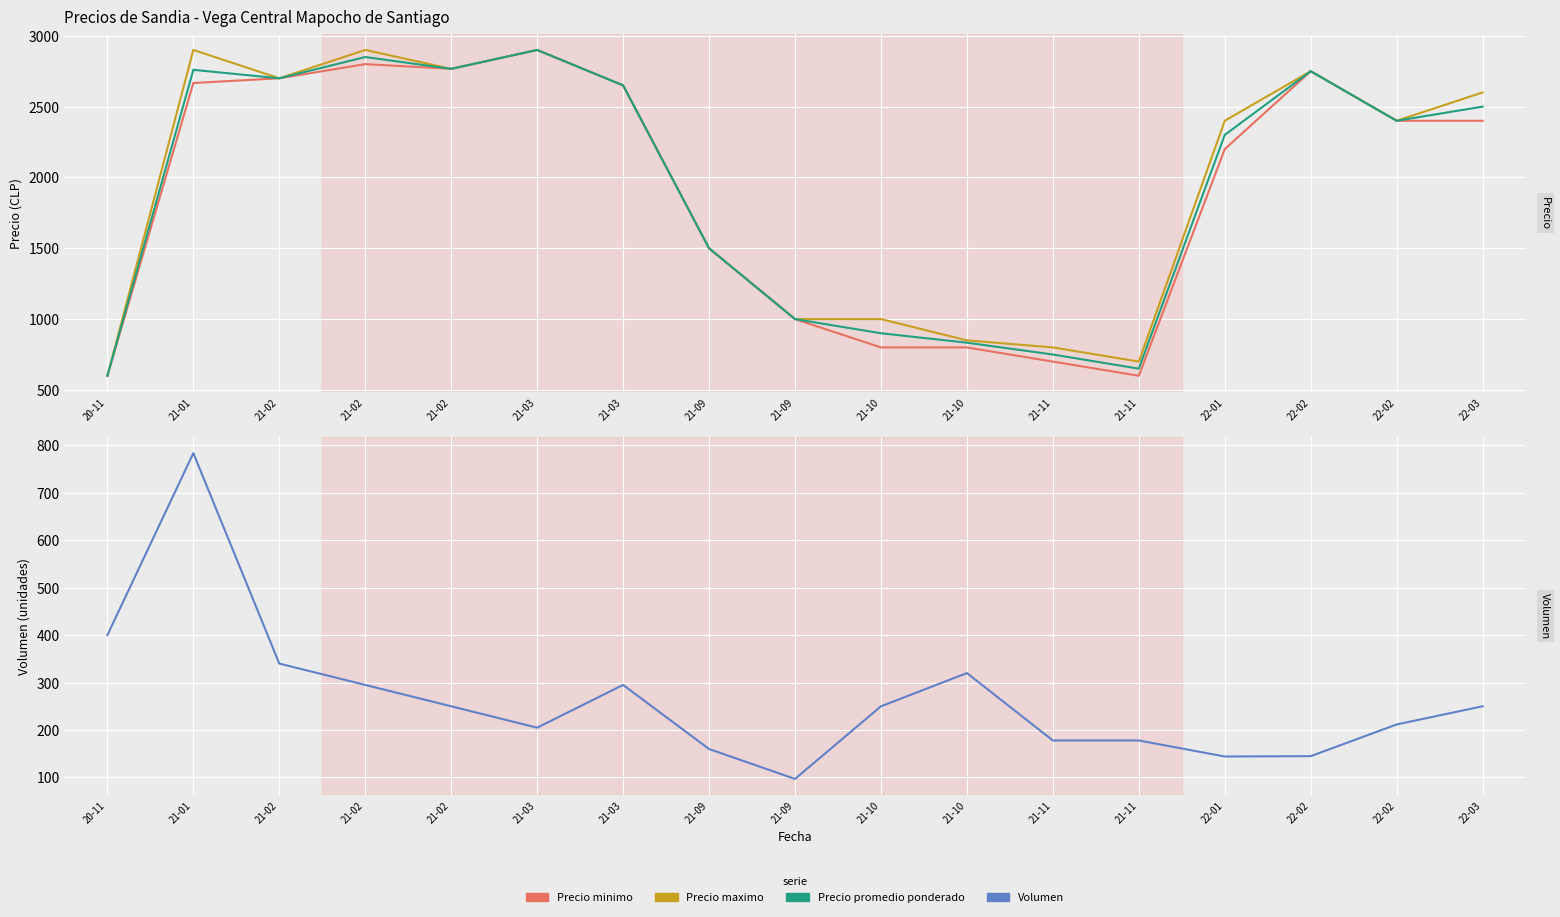

True or false: Precio promedio ponderado and Precio minimo intersect in this chart.

False